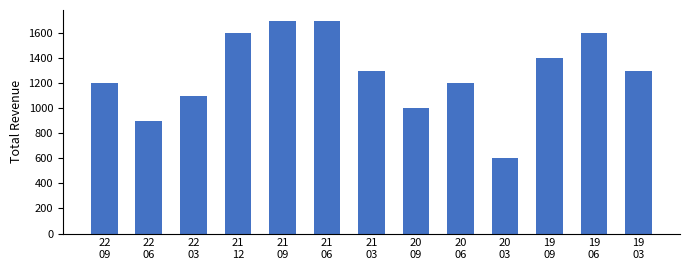

What is the average value?

1277